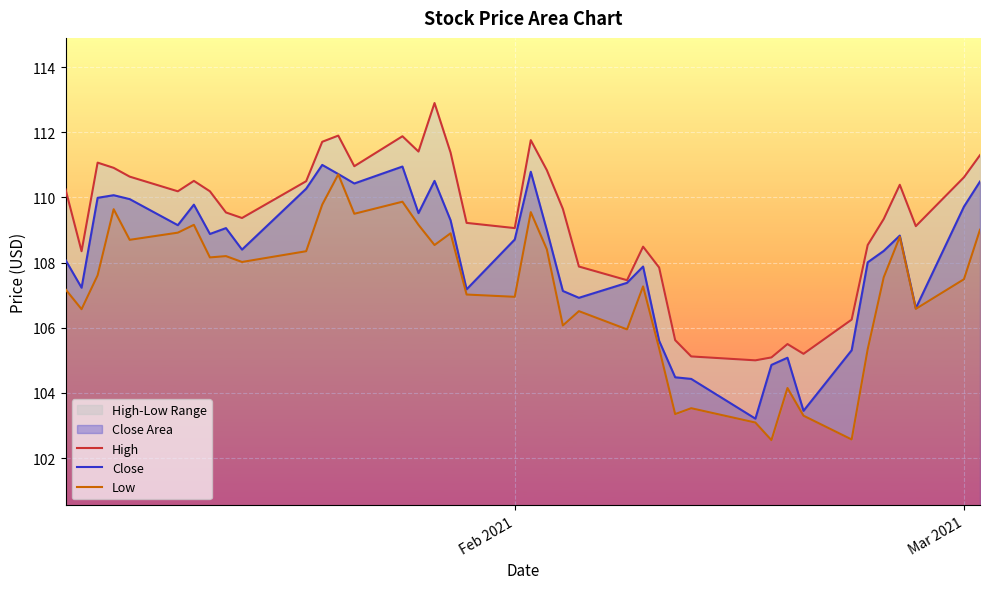

Reading left to right, extract all data points from this chart.

High: 110.2	108.3	111.1	110.9	110.6	110.2	110.5	110.2	109.5	109.4	110.5	111.7	111.9	111.0	111.9	111.4	112.9	111.4	109.2	109.1	111.8	110.8	109.7	107.9	107.5	108.5	107.8	105.6	105.1	105.0	105.1	105.5	105.2	106.2	108.5	109.3	110.4	109.1	110.6	111.3
Close: 108.1	107.2	110.0	110.1	109.9	109.2	109.8	108.9	109.1	108.4	110.3	111.0	110.7	110.4	110.9	109.5	110.5	109.3	107.2	108.7	110.8	109.0	107.1	106.9	107.4	107.9	105.6	104.5	104.4	103.2	104.9	105.1	103.4	105.3	108.0	108.4	108.8	106.6	109.7	110.5
Low: 107.2	106.6	107.6	109.6	108.7	108.9	109.2	108.2	108.2	108.0	108.3	109.8	110.7	109.5	109.9	109.2	108.5	108.9	107.0	106.9	109.6	108.4	106.1	106.5	105.9	107.3	105.4	103.3	103.5	103.1	102.6	104.2	103.3	102.6	105.3	107.6	108.8	106.6	107.5	109.0